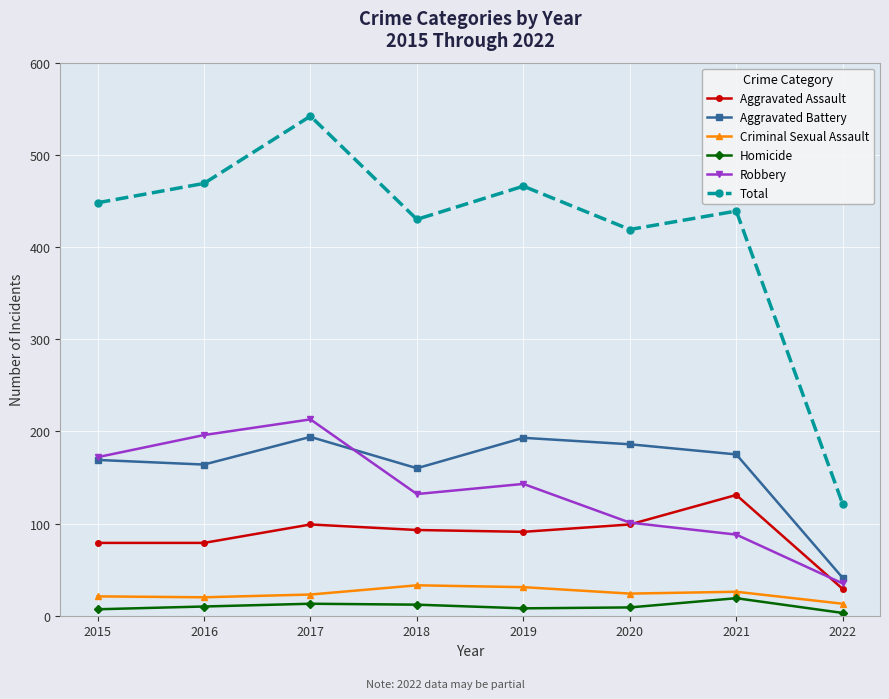

What value does the Robbery series have at 2015, to the nearest 50?

150